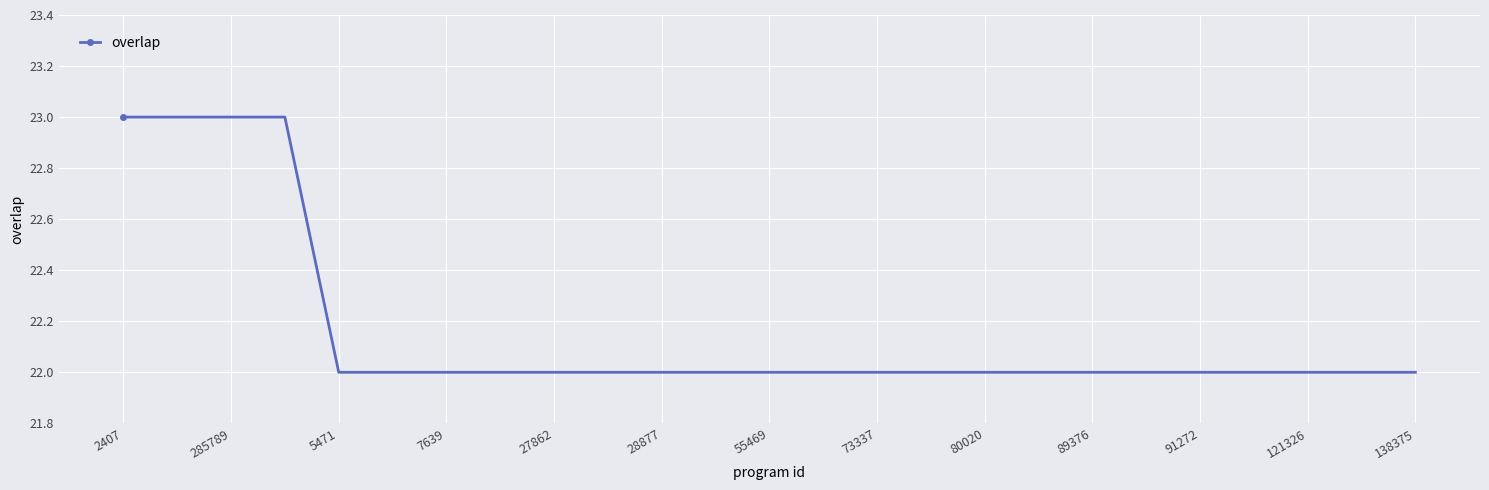

Reading right to left, extract all data points from this chart.

22	22	22	22	22	22	22	22	22	22	22	22	22	22	22	22	22	22	22	22	22	23	23	23	23